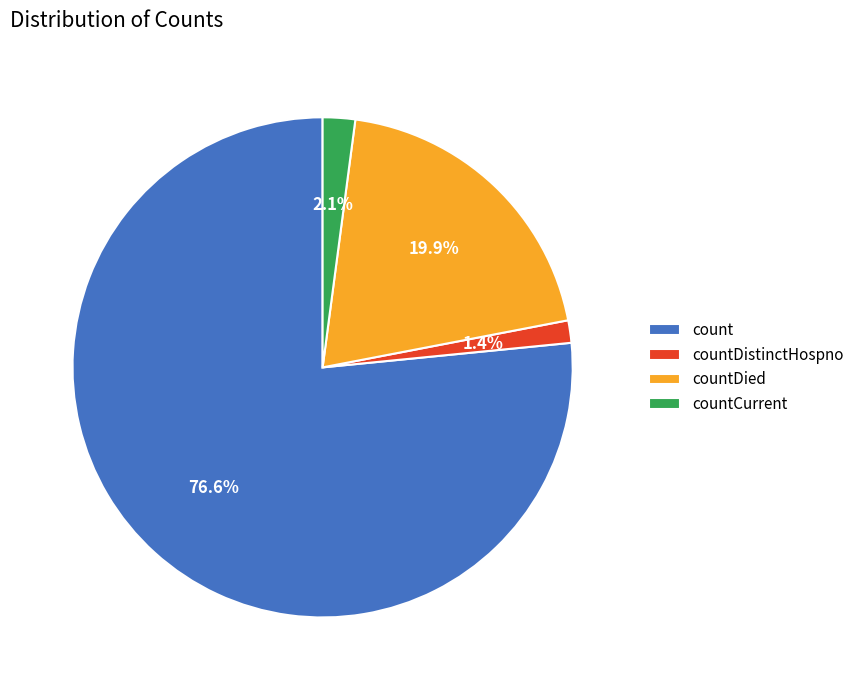

What percentage is NOT represented by countCurrent?

97.9%